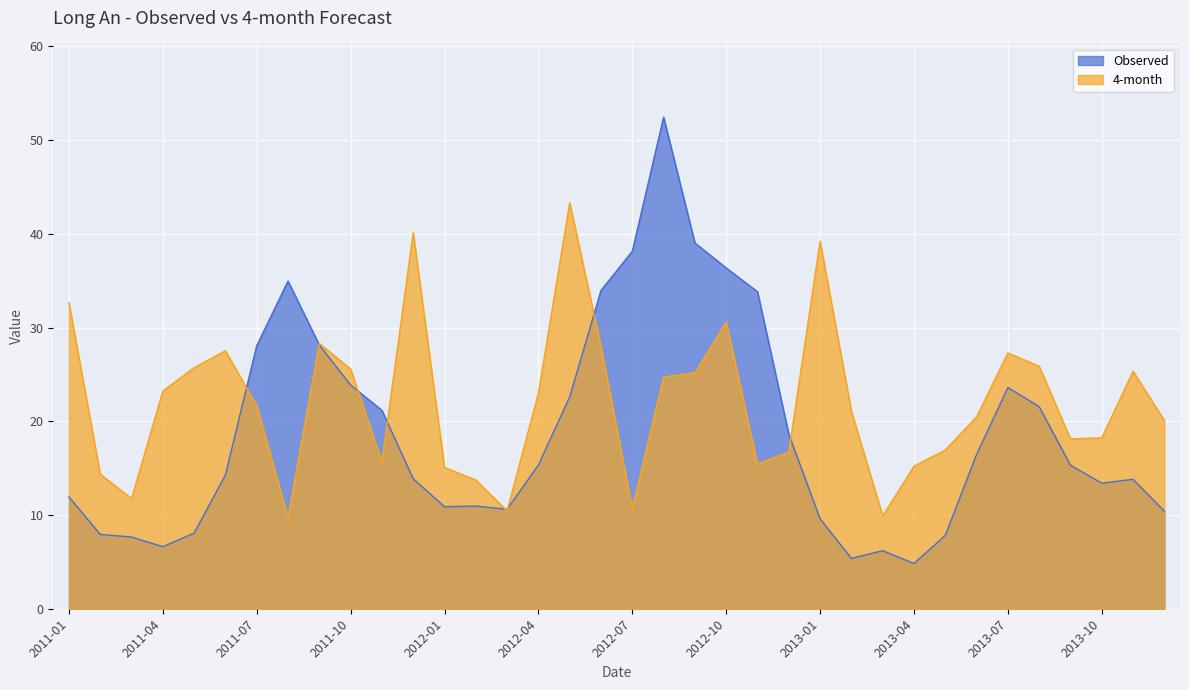

How many data points in Observed are less than 15?

18